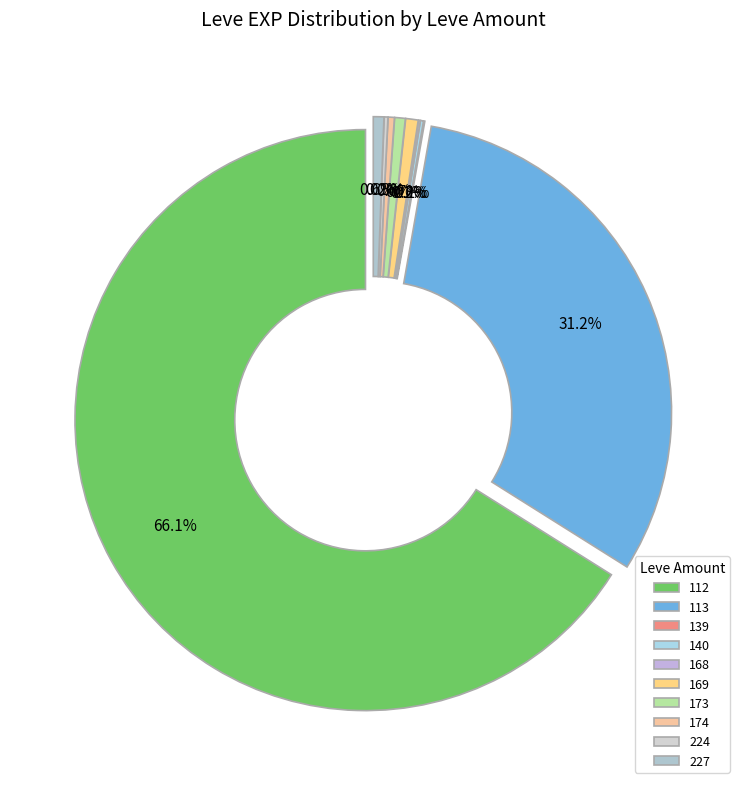

Is 113 the majority of the pie?

No